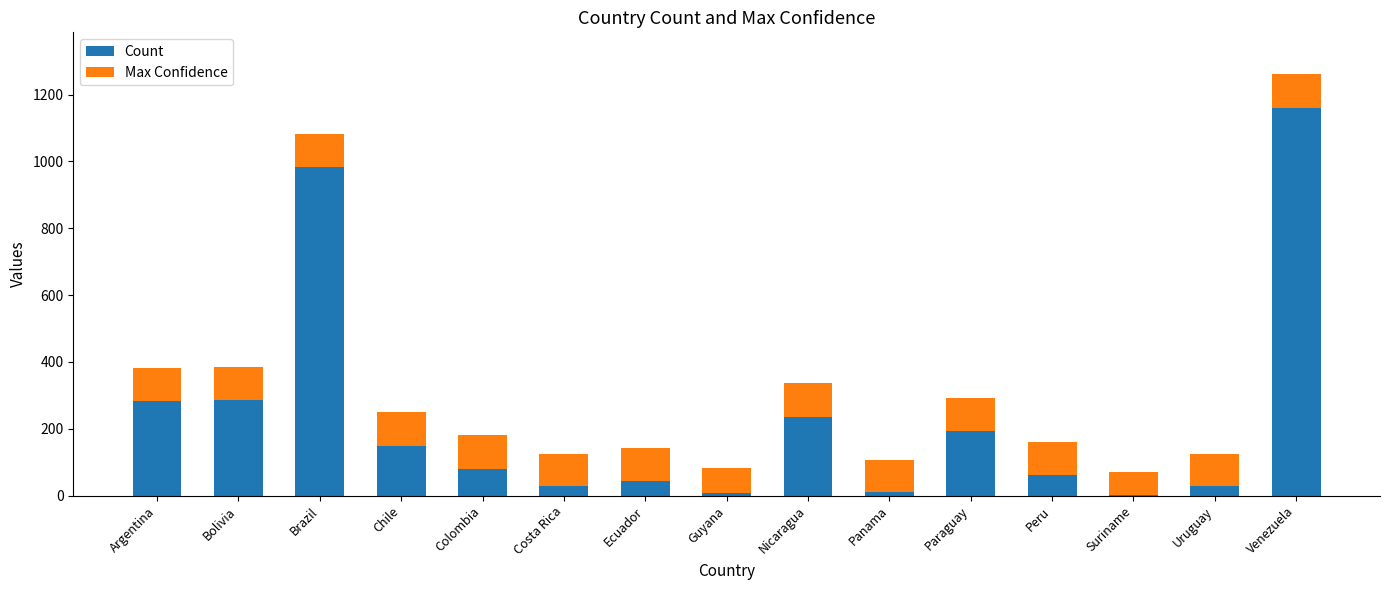

What is the highest value of the Count series?

1160